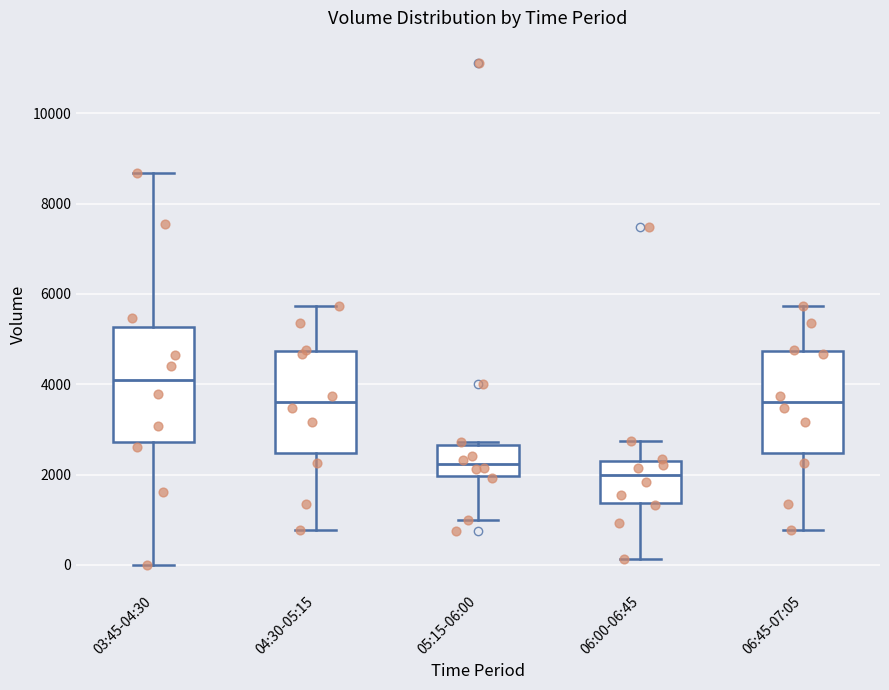

Where is the upper edge of the box for 06:00-06:45 on the y-axis? The values are not printed on the chart, so give them approximately, as read against the axis.

2400